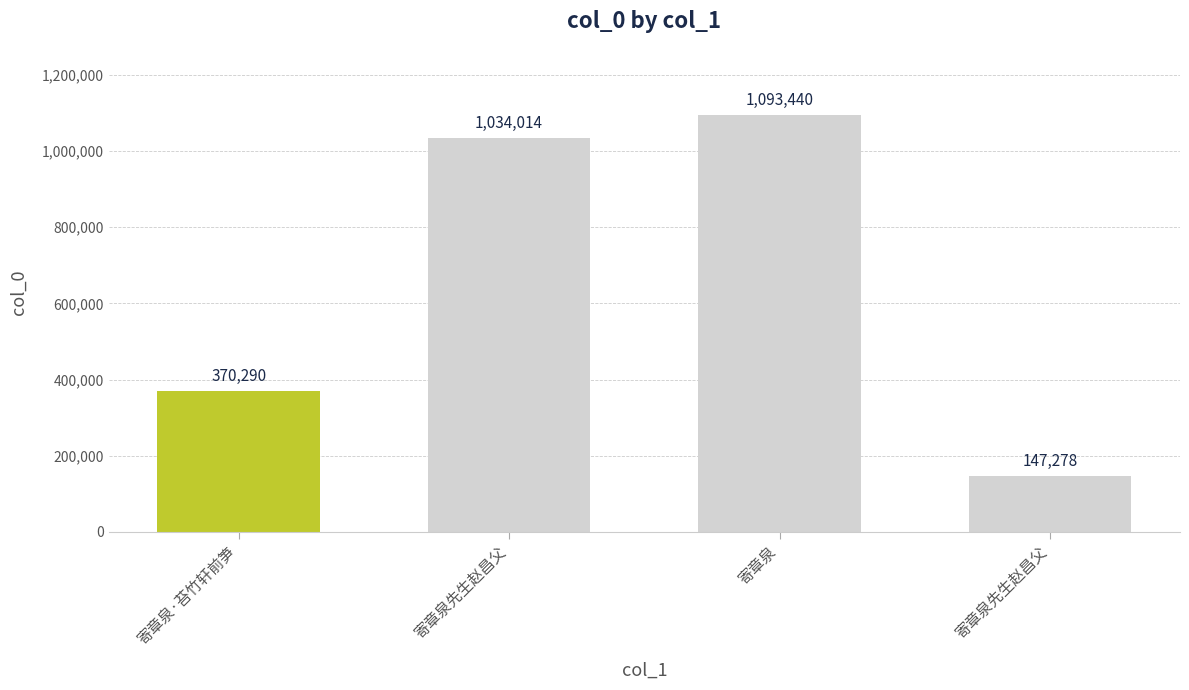

How many data points are less than 1034014?

2